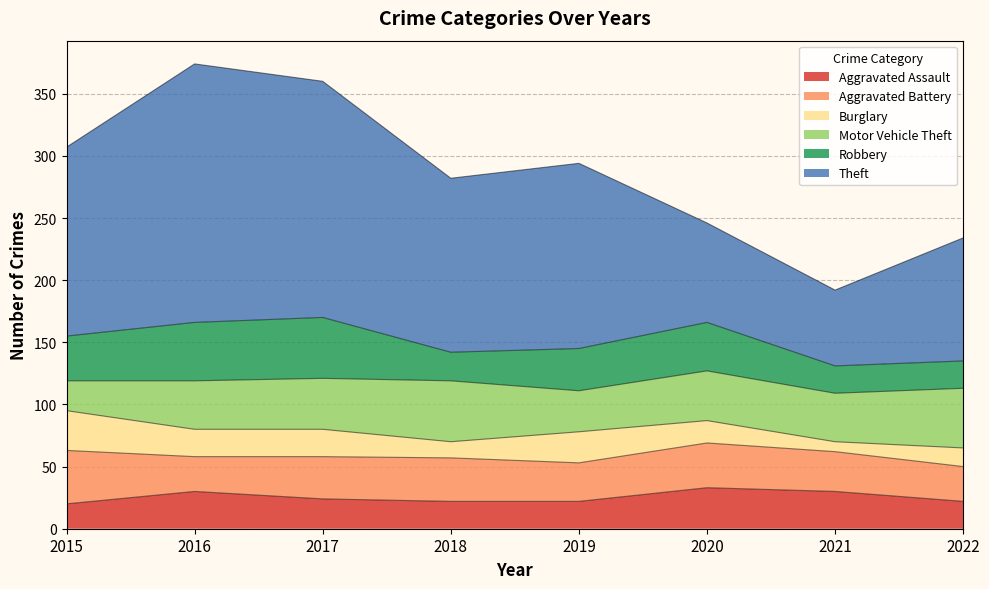

List the labels in order of Theft value, smallest first.

2021, 2020, 2022, 2018, 2019, 2015, 2017, 2016